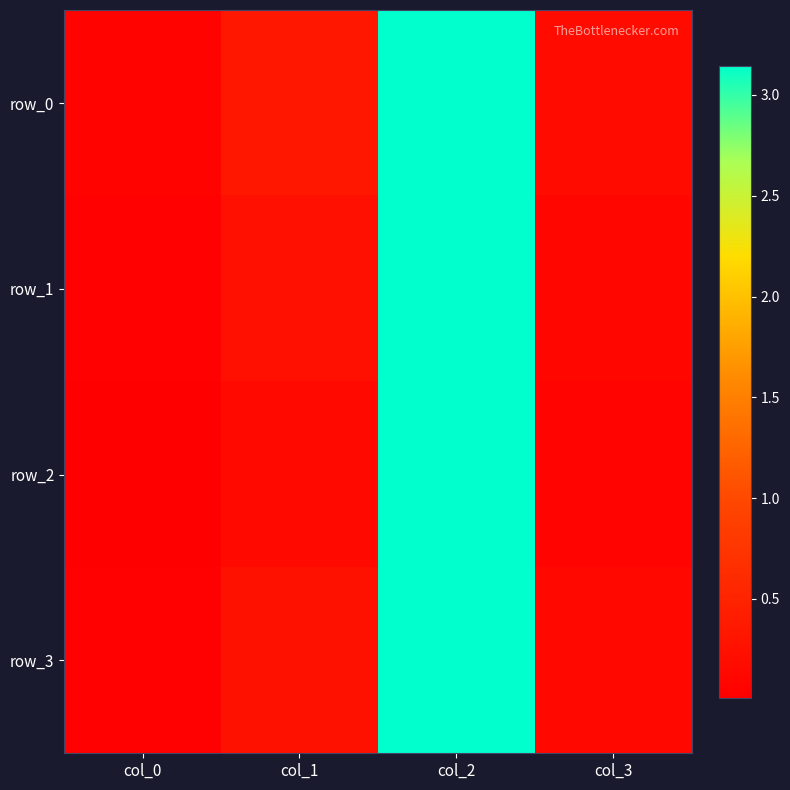

Which series changed the most between col_1 and col_3?

row_0